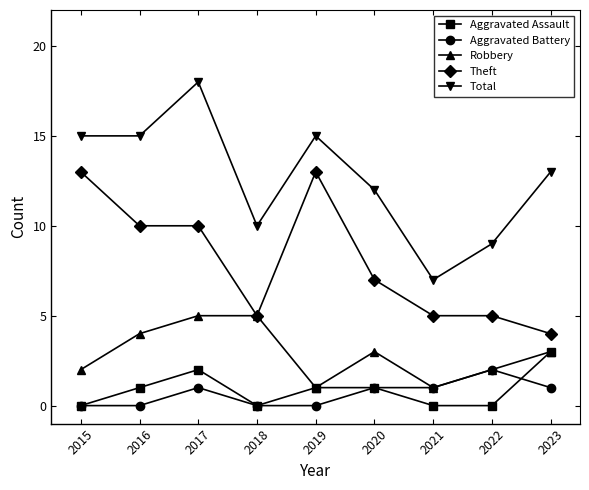

Is it true that Total equals 21 at 2020?

False